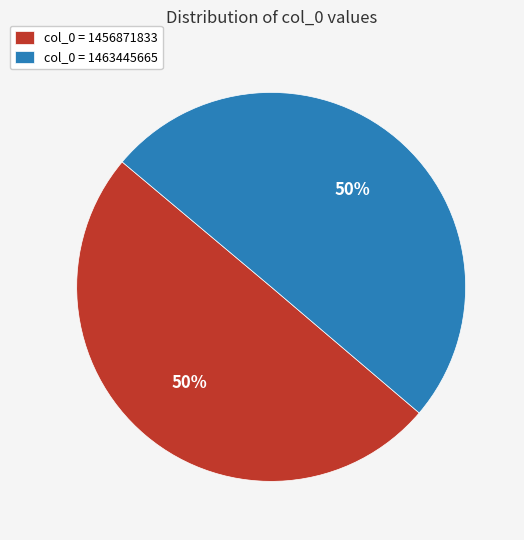

How many slices are in this pie chart?

2